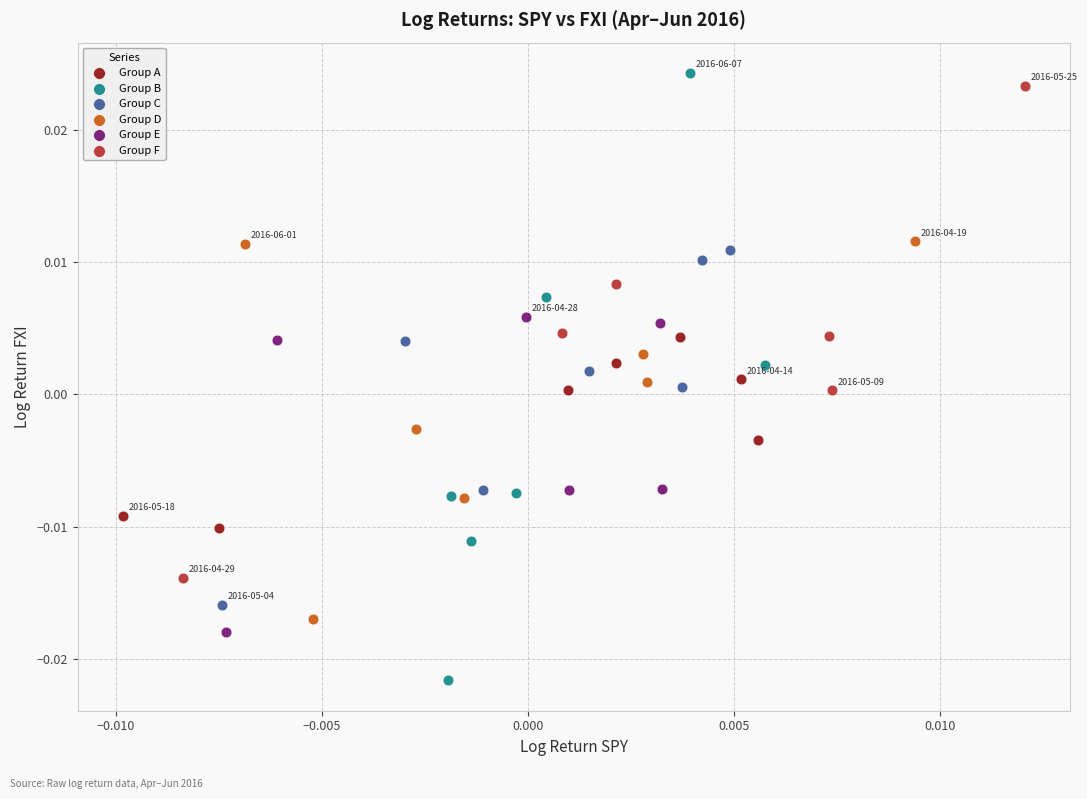

Which series has the largest Y range (max minus min)?

Group B